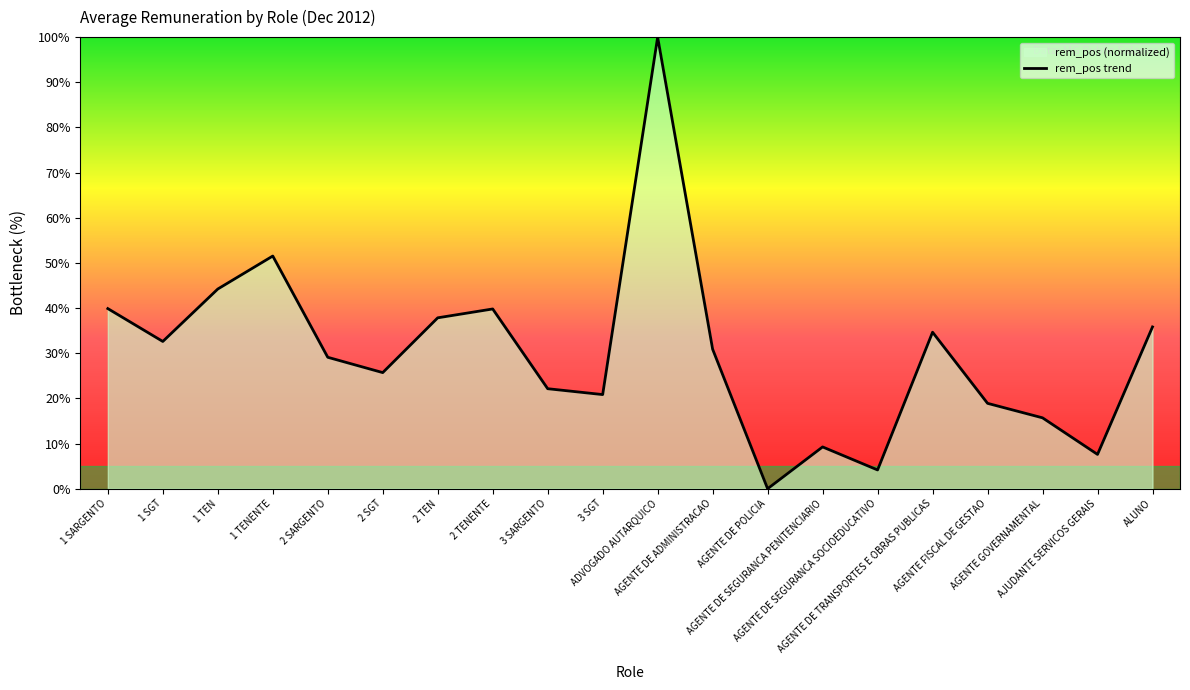

How many data points does each series have?

20